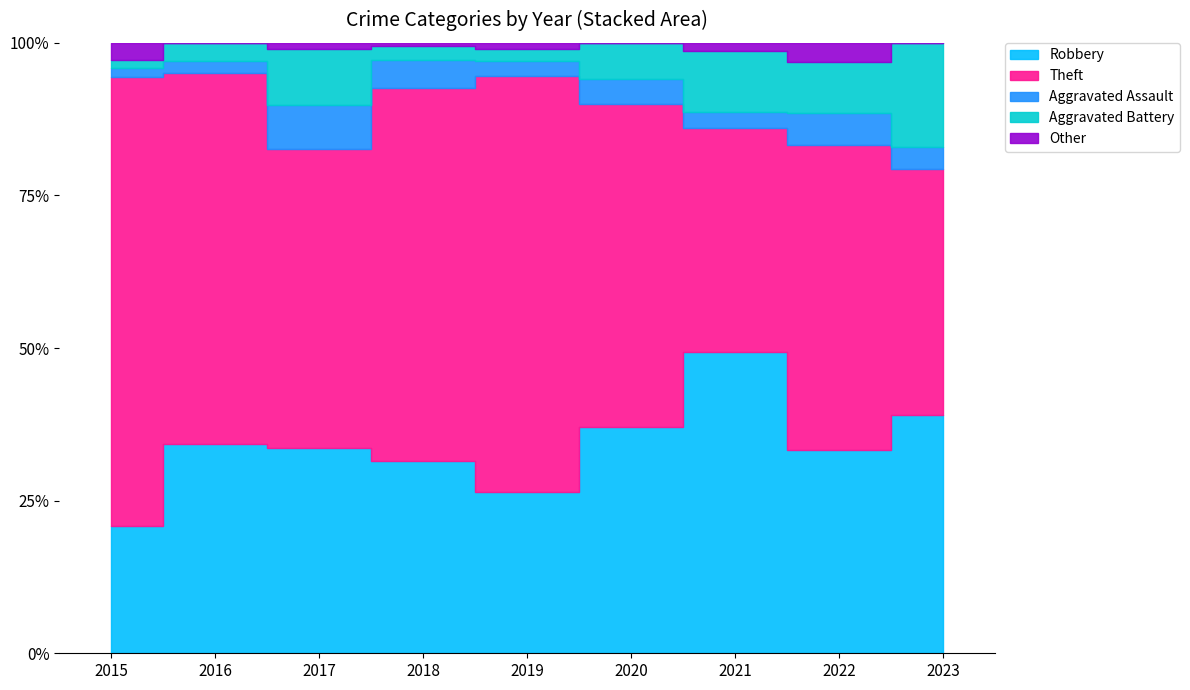

Reading left to right, what are all the values shown in this chart?

Robbery: 15	35	33	55	53	37	39	32	32
Theft: 53	62	48	107	136	53	29	48	33
Aggravated Assault: 1	2	7	8	5	4	2	5	3
Aggravated Battery: 1	3	9	4	4	6	8	8	14
Other: 2	0	1	1	2	0	1	3	0